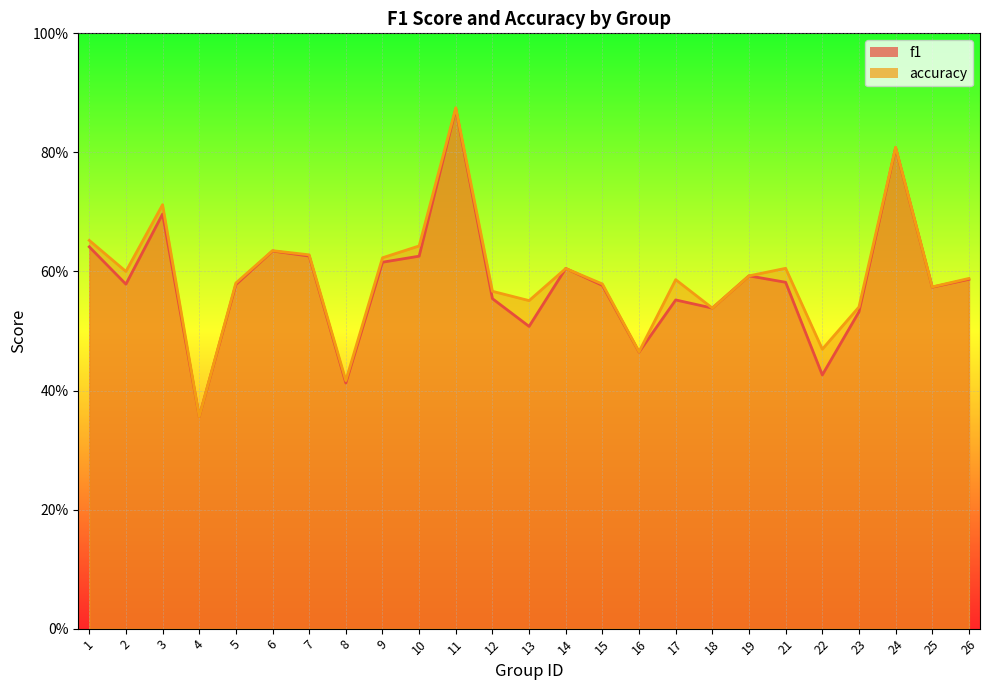

Reading left to right, list all the values displayed in this chart.

f1: 1=0.6	2=0.6	3=0.7	4=0.4	5=0.6	6=0.6	7=0.6	8=0.4	9=0.6	10=0.6	11=0.9	12=0.6	13=0.5	14=0.6	15=0.6	16=0.5	17=0.6	18=0.5	19=0.6	21=0.6	22=0.4	23=0.5	24=0.8	25=0.6	26=0.6
accuracy: 1=0.7	2=0.6	3=0.7	4=0.4	5=0.6	6=0.6	7=0.6	8=0.4	9=0.6	10=0.6	11=0.9	12=0.6	13=0.6	14=0.6	15=0.6	16=0.5	17=0.6	18=0.5	19=0.6	21=0.6	22=0.5	23=0.5	24=0.8	25=0.6	26=0.6